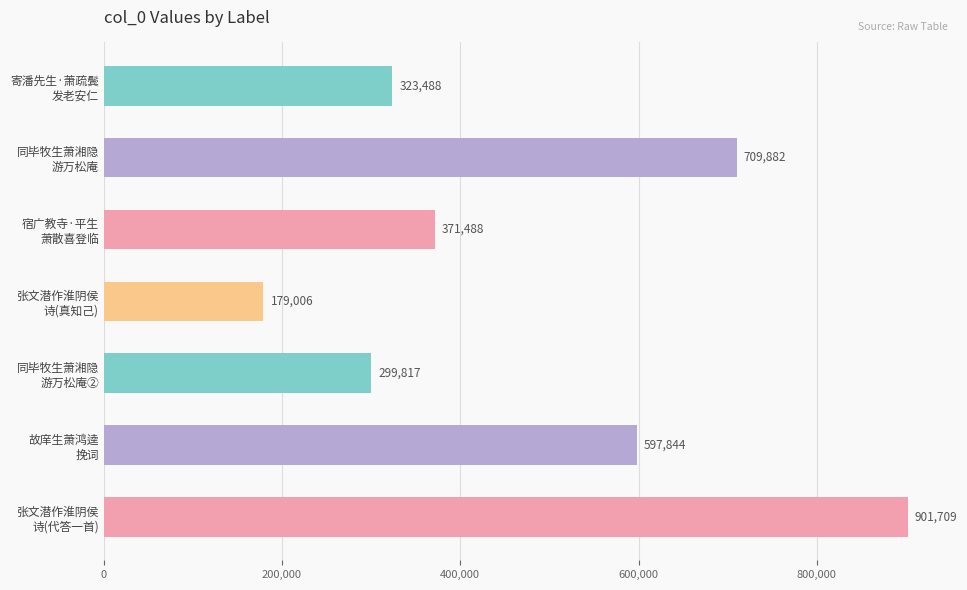

What is the smallest value displayed?

179006